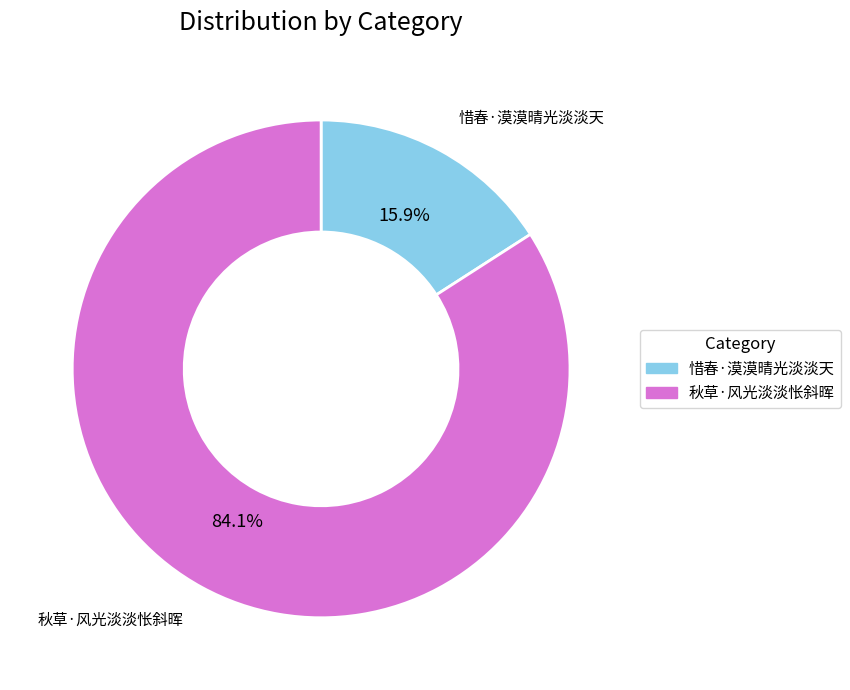

What is the largest slice in the pie chart?

秋草·风光淡淡怅斜晖